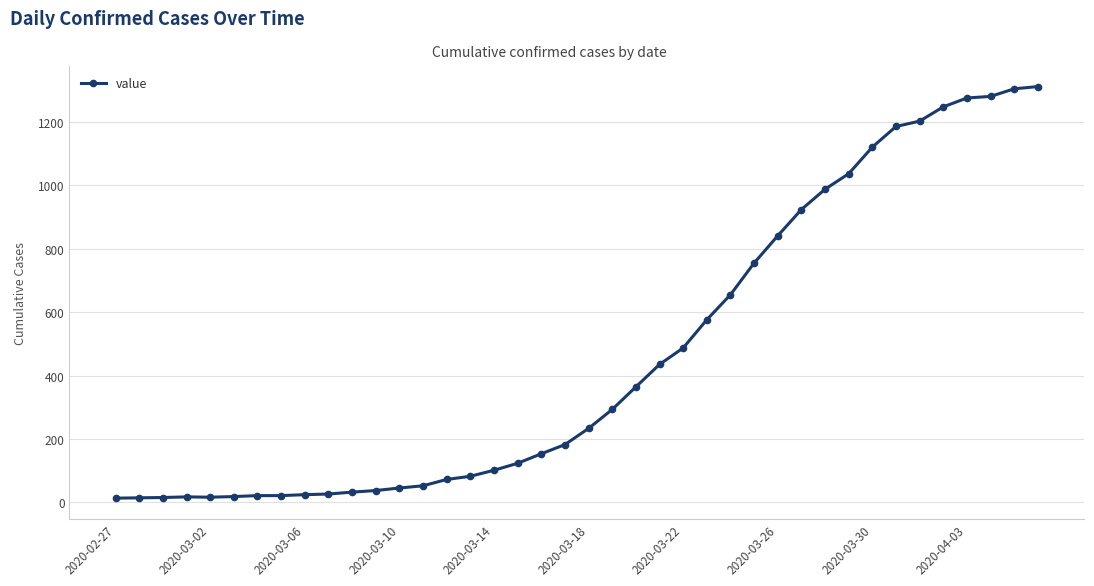

What is the value of the 34th point from the left?

1186